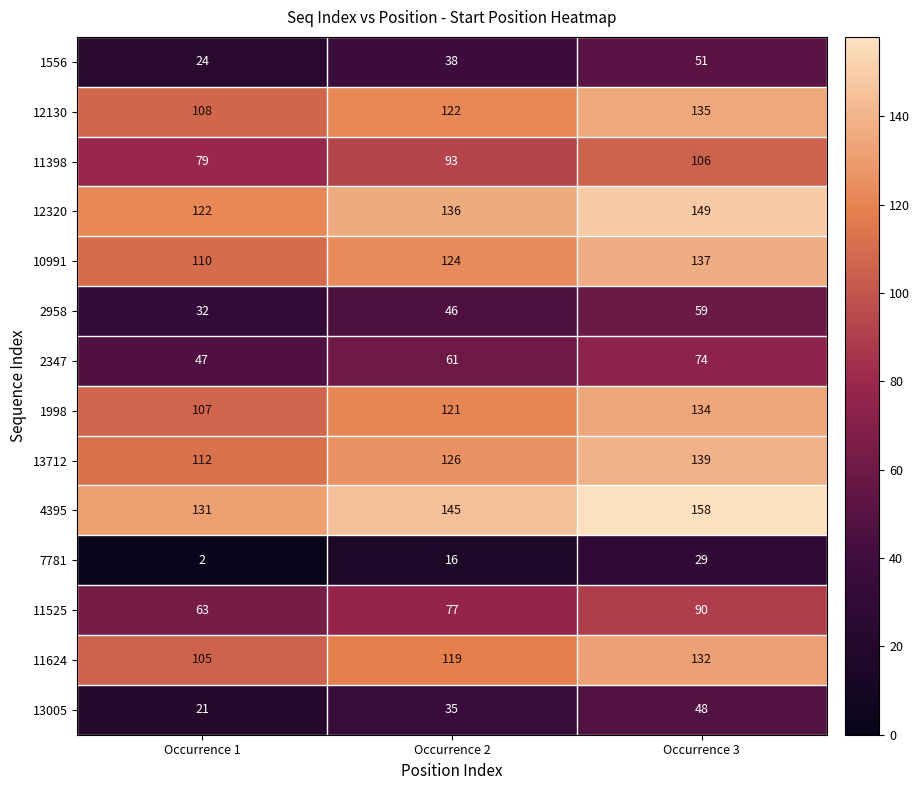

Rank the series at Occurrence 2 from highest to lowest value.

4395, 12320, 13712, 10991, 12130, 1998, 11624, 11398, 11525, 2347, 2958, 1556, 13005, 7781